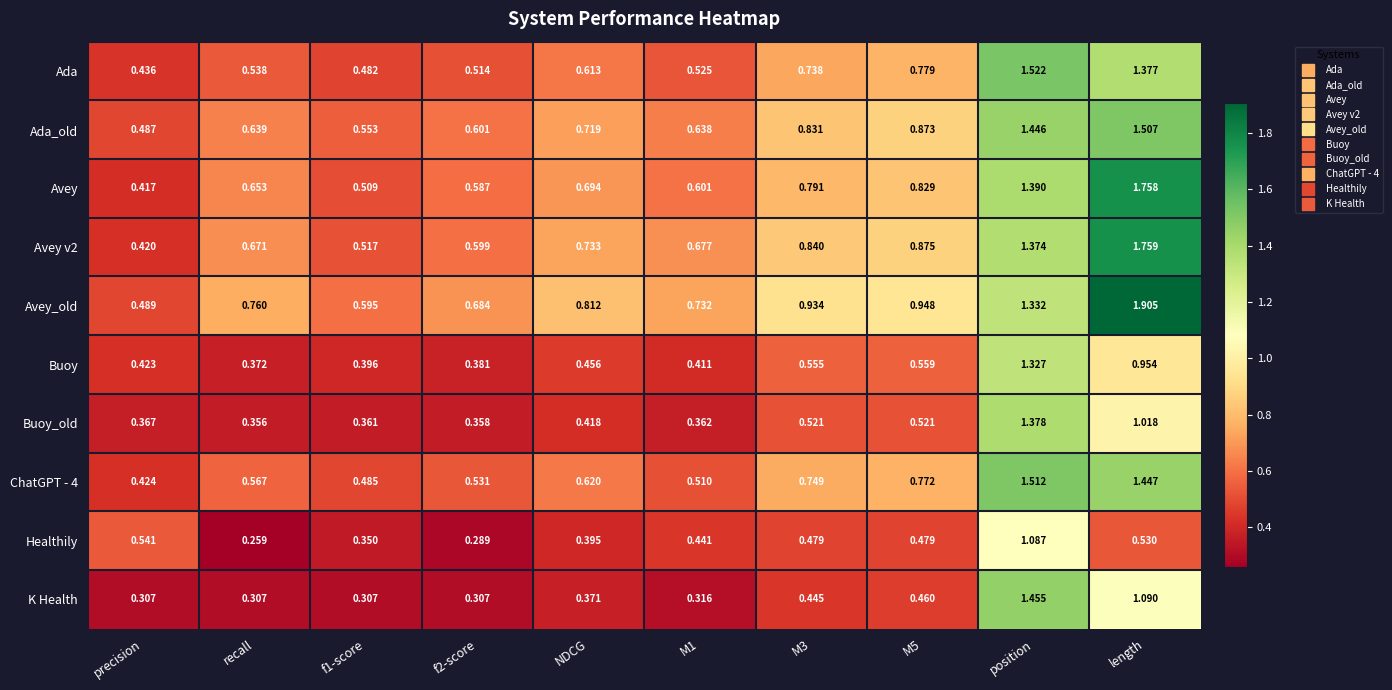

At how many categories does at least one series exceed 1?

2